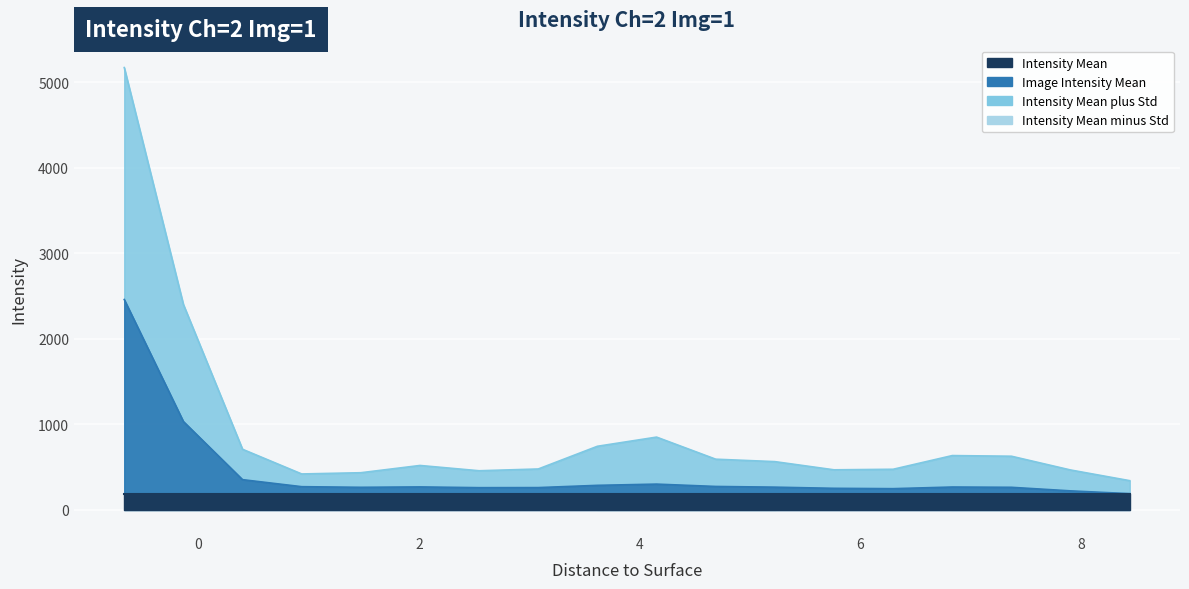

What is the label of the 10th point from the left?

4.154